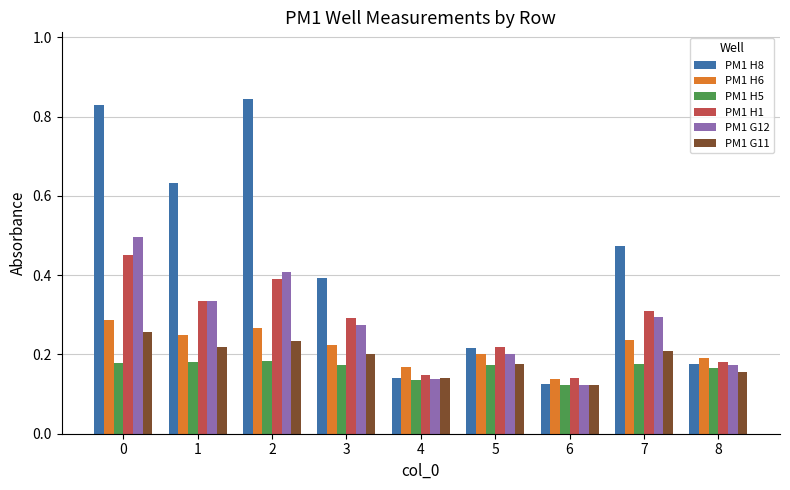

Between 1 and 8, which series saw the biggest shift?

PM1 H8